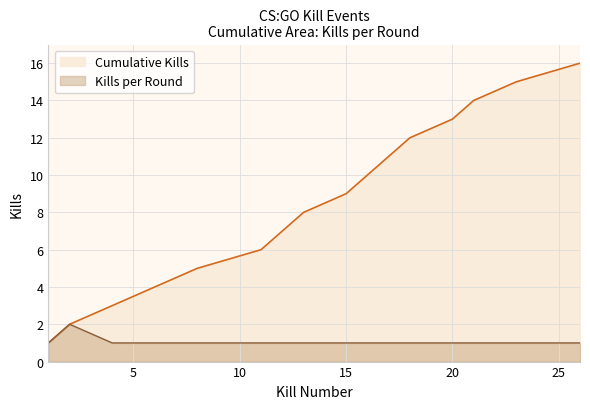

Between 6 and 15, which is larger?

6